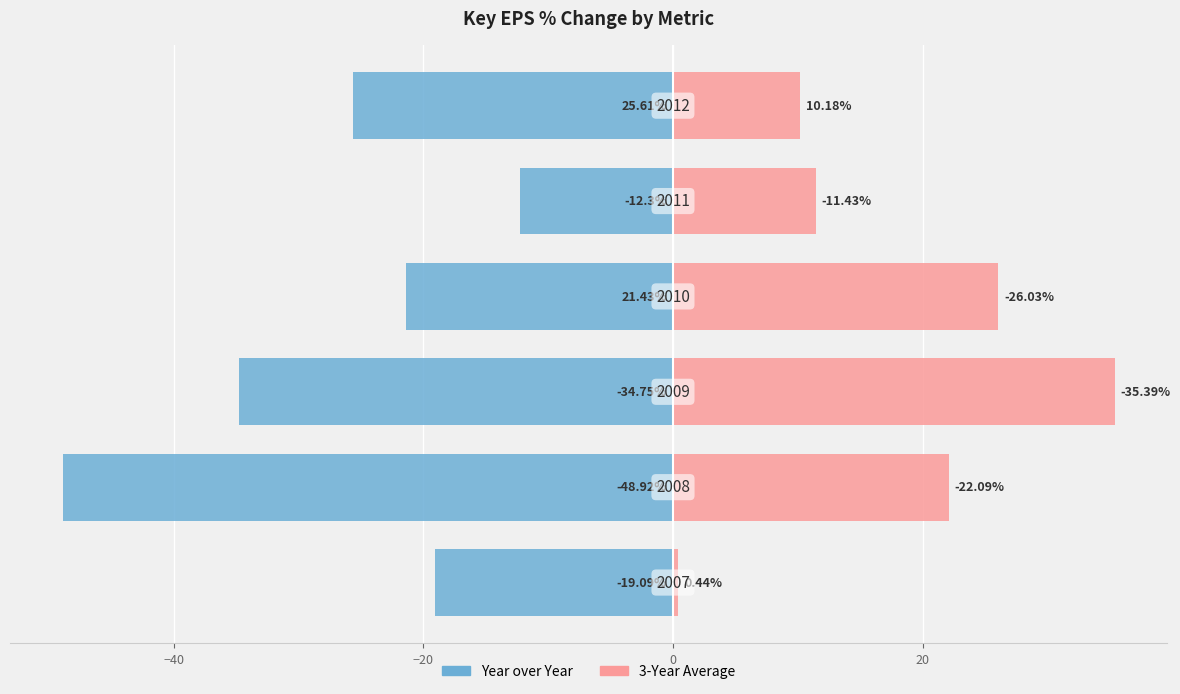

True or false: 3-Year Average has a value of 6.0 at 20.

False